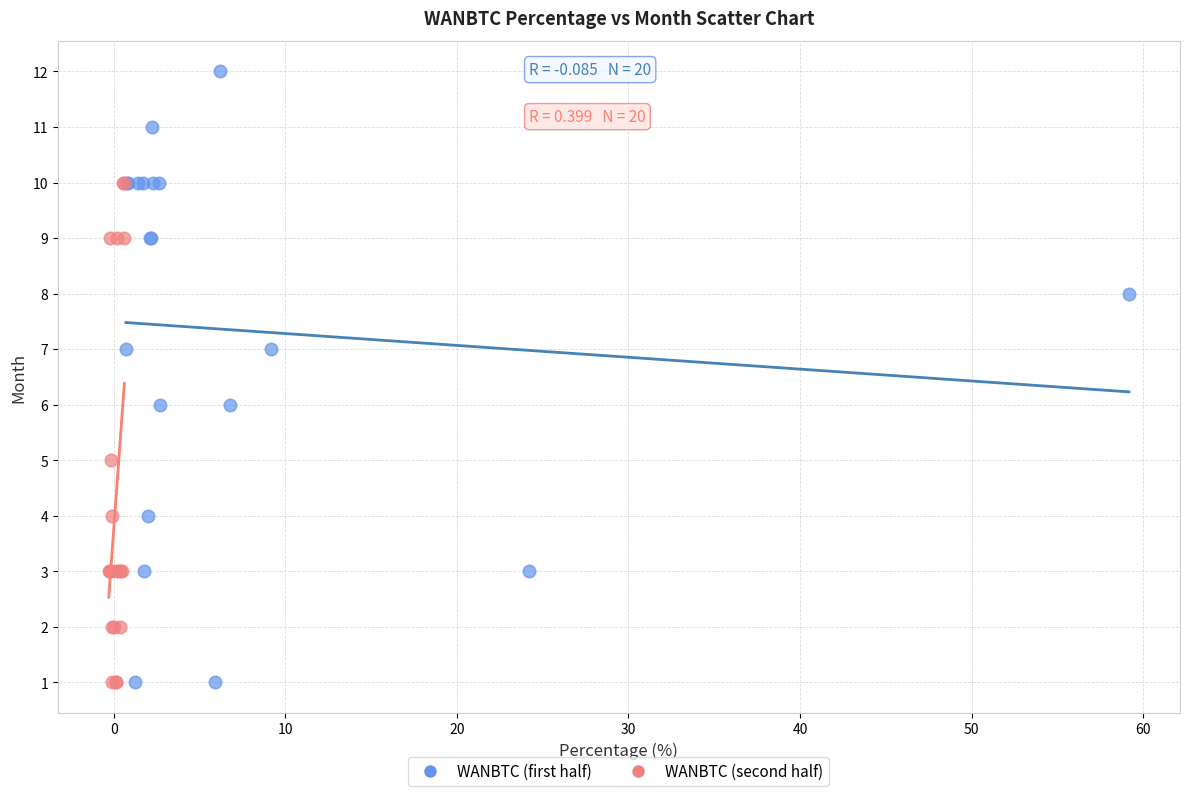

Which series contains the highest Y value?

WANBTC (first half)